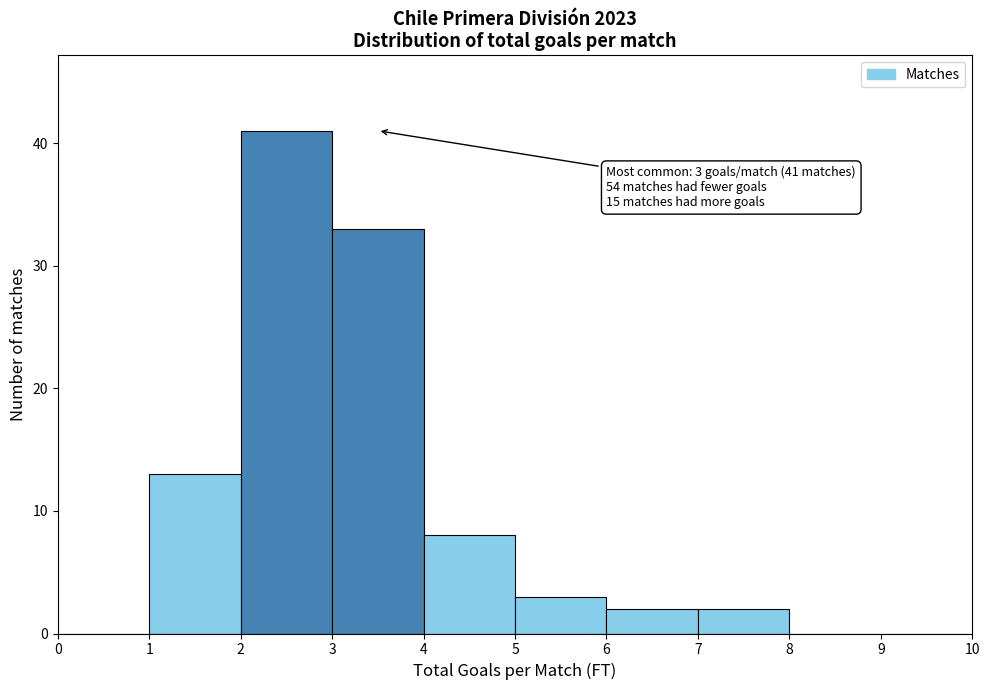

Which range on the x-axis has the tallest bar?

2 to 3